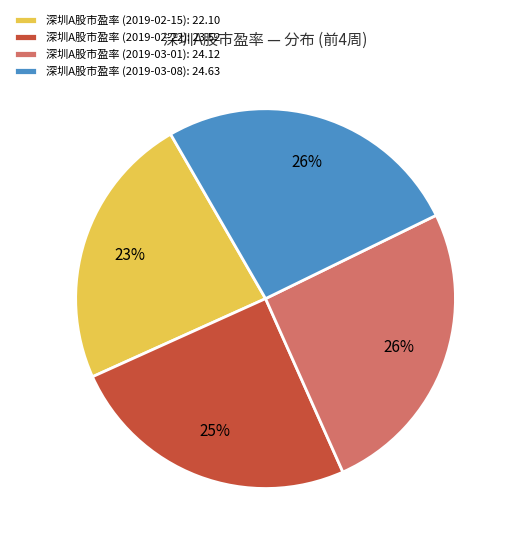

How many segments does this pie chart have?

4